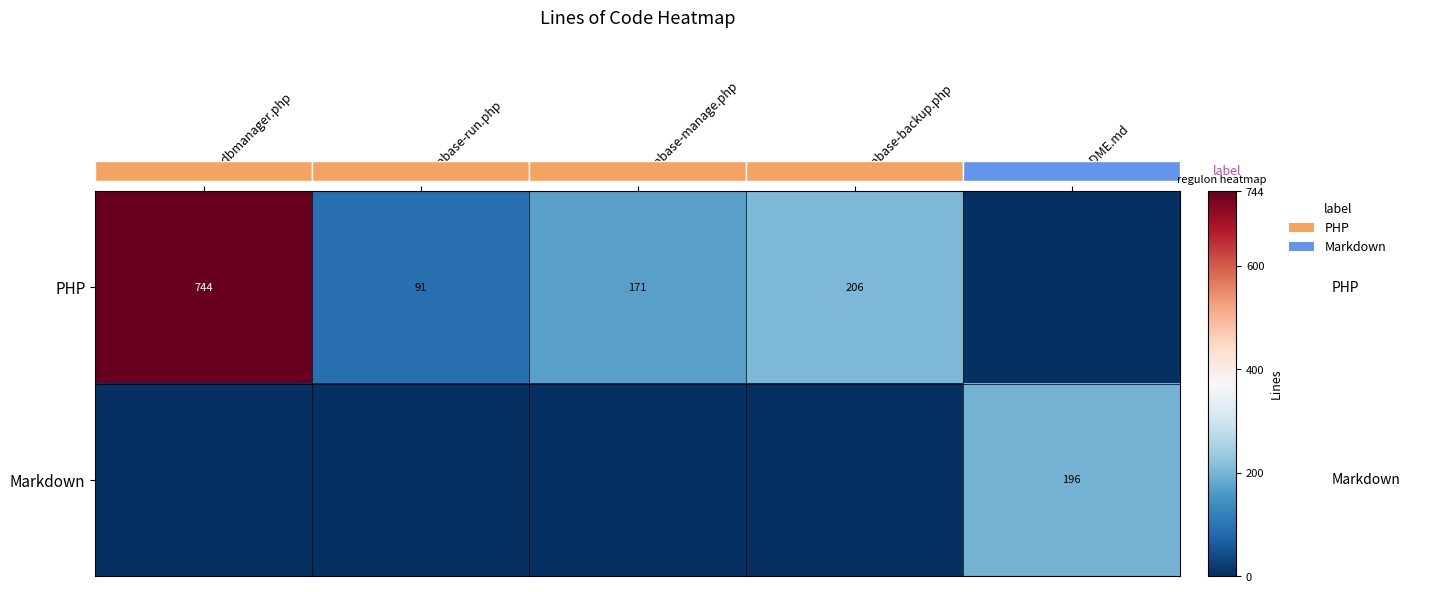

What is the total value across all series at database-manage.php?

171